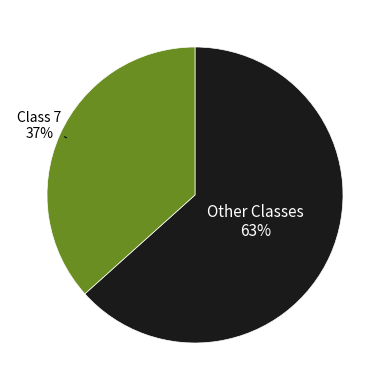

Is there any slice that represents more than half of the pie?

Yes